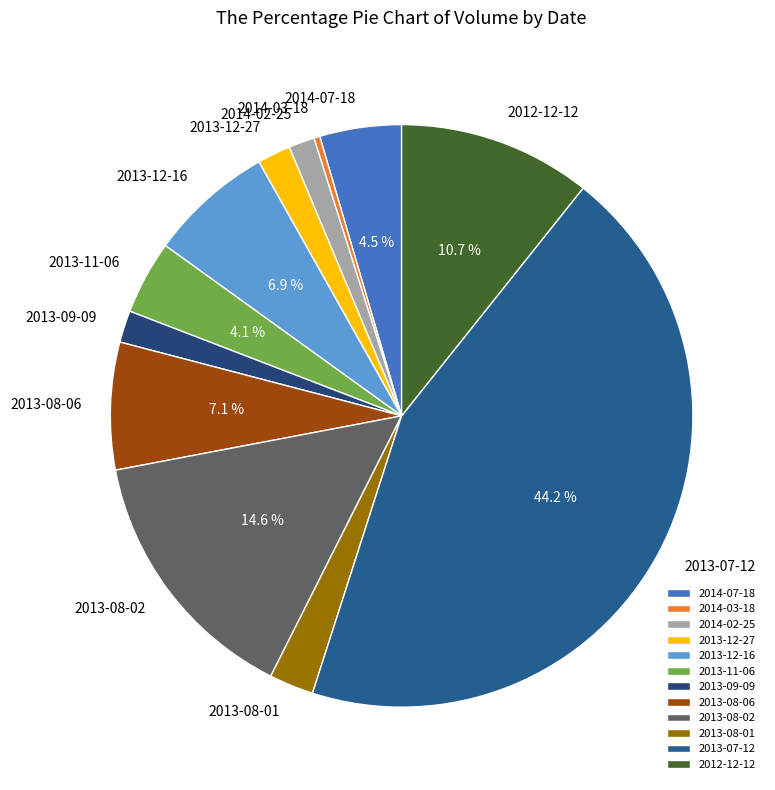

To the nearest percent, what portion does 2012-12-12 represent?

11%